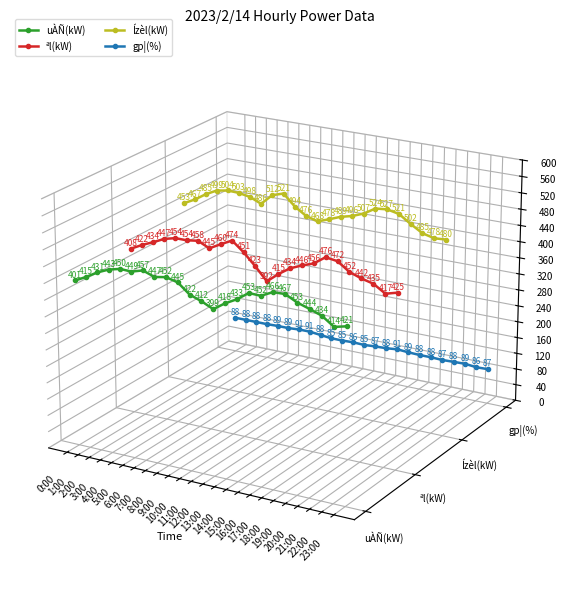

Which series has the largest total across all categories?

Ízèl(kW)